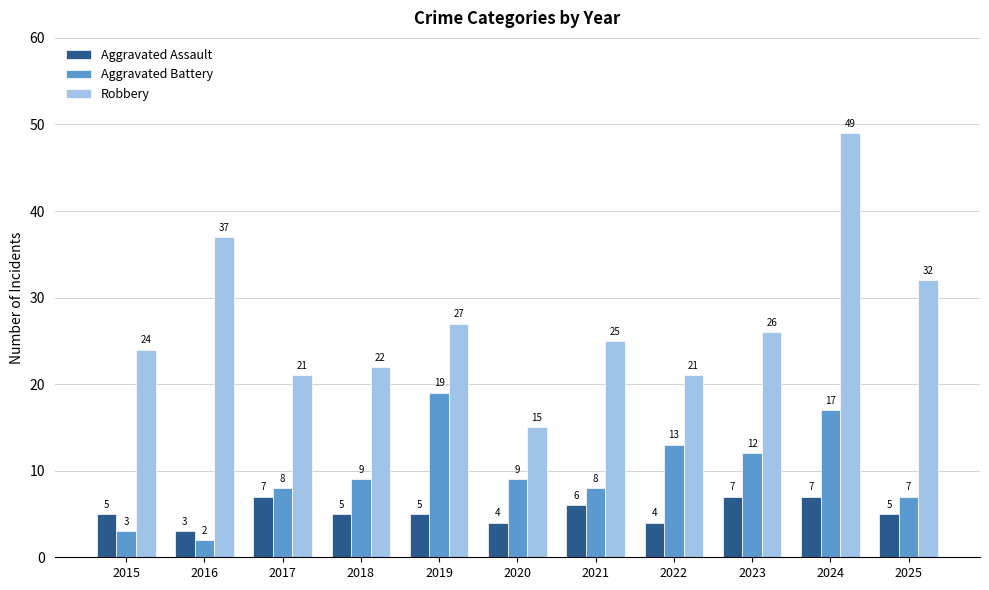

How many values in the Robbery series are below 25?

5